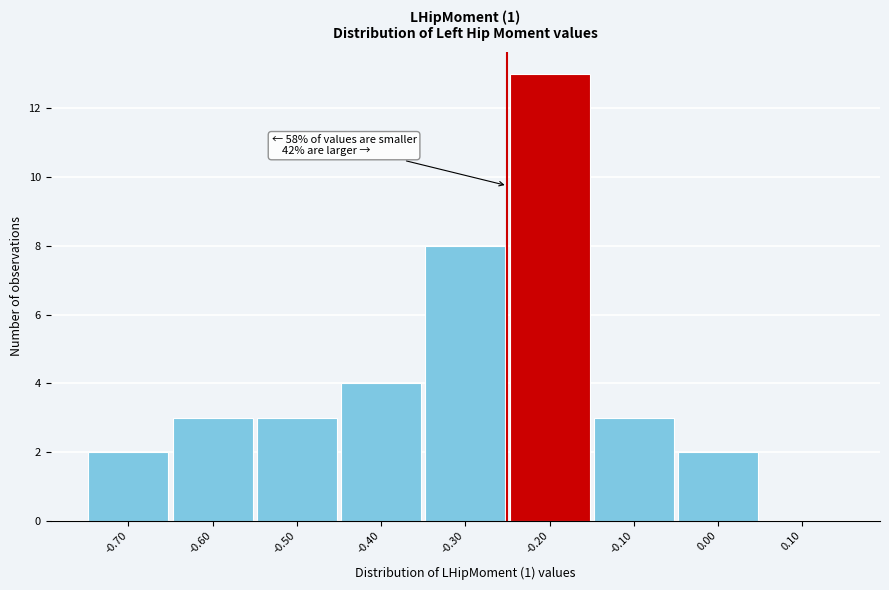

Which range on the x-axis has the tallest bar?

-0.25 to -0.15